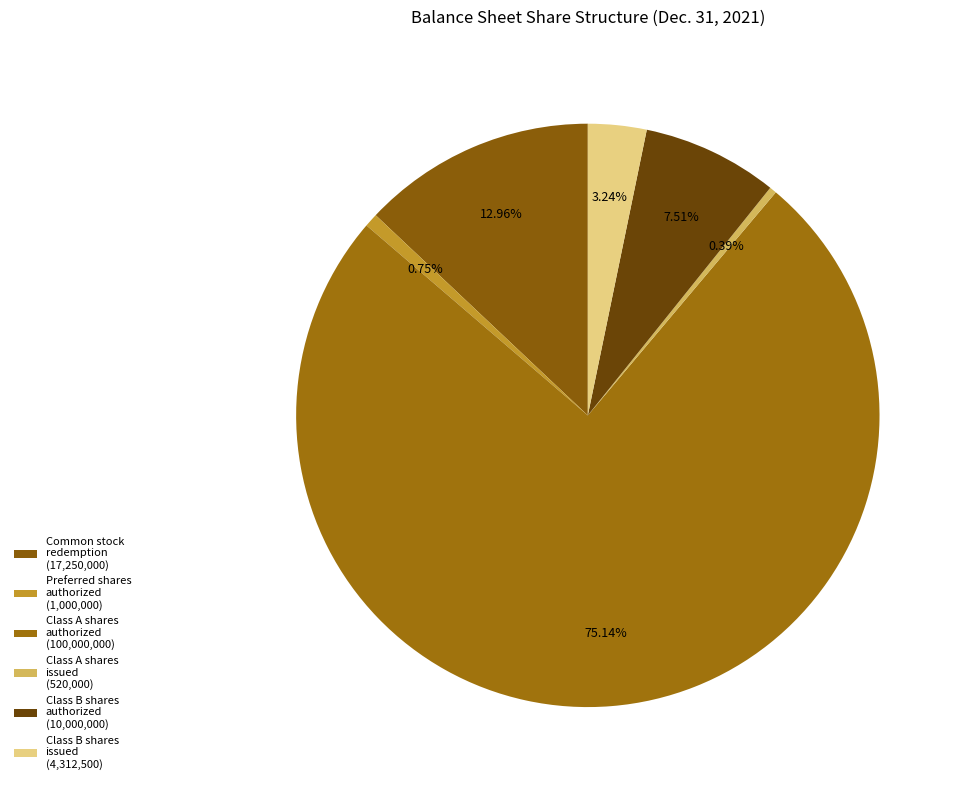

What is the largest slice in the pie chart?

Class A shares authorized (100,000,000)